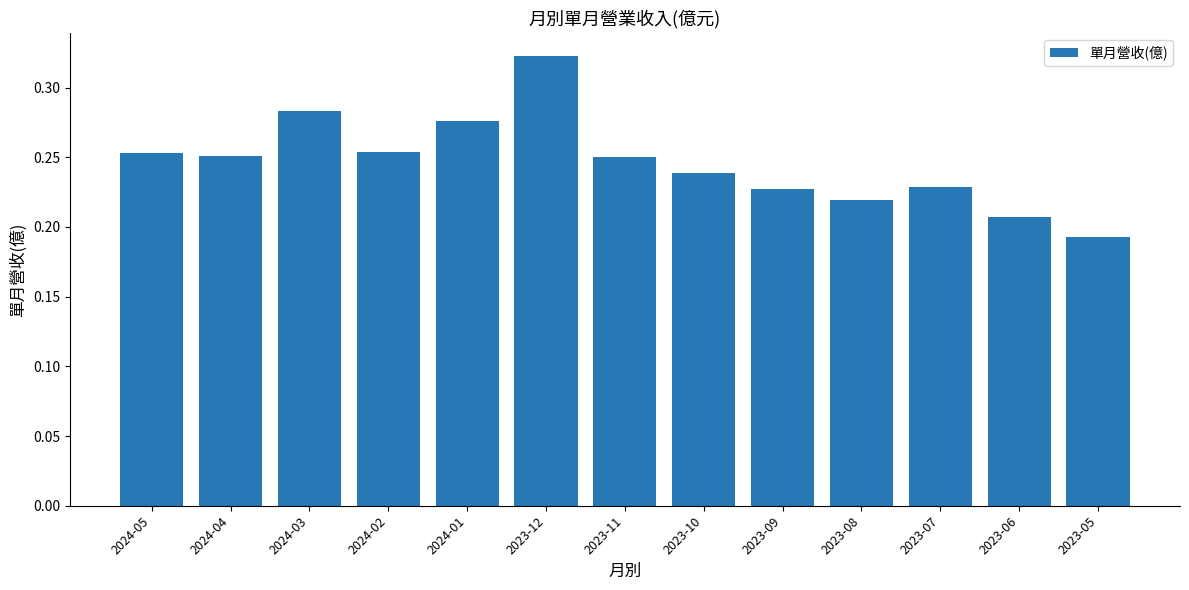

What is the label of the 6th bar from the left?

2023-12